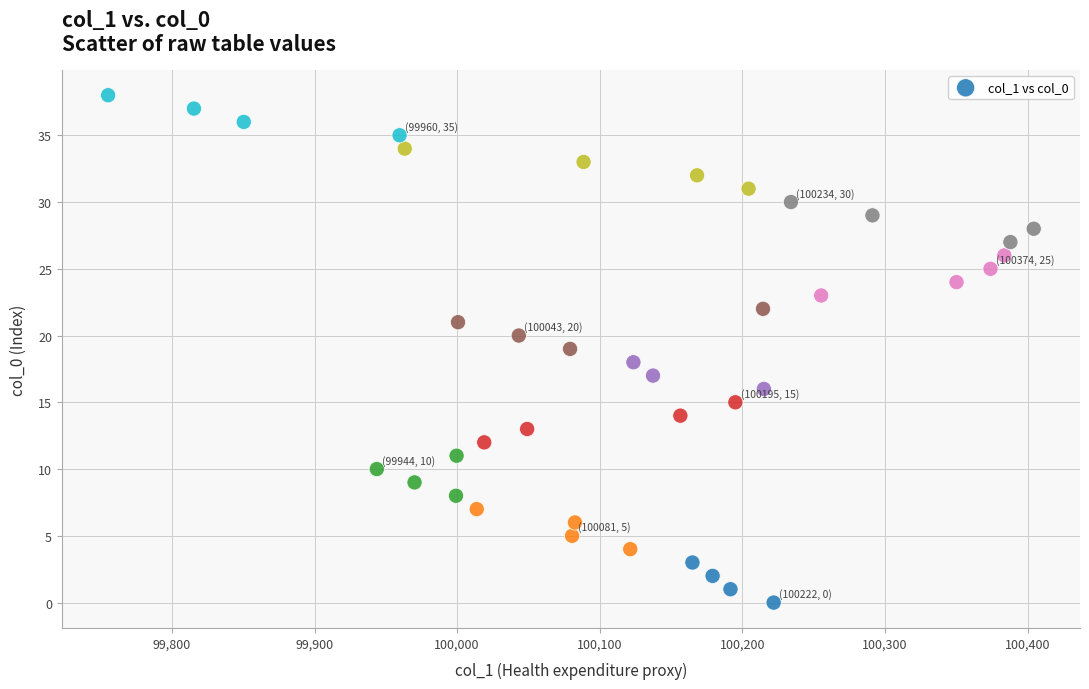

What is the range of Y values (max minus min)?

38